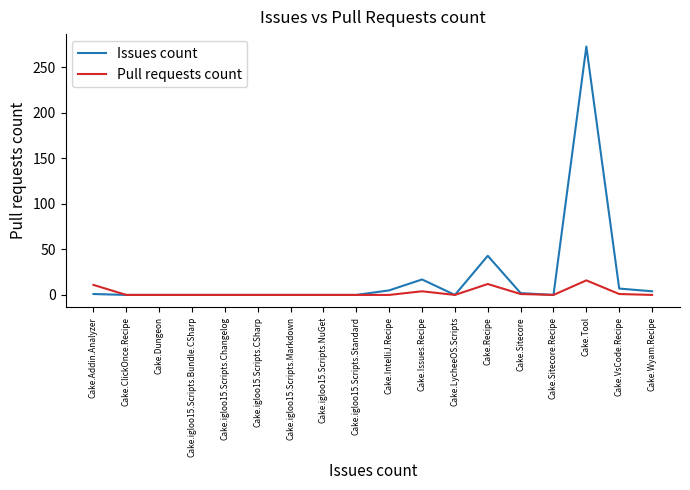

Which series changed the most between Cake.Addin.Analyzer and Cake.Wyam.Recipe?

Pull requests count